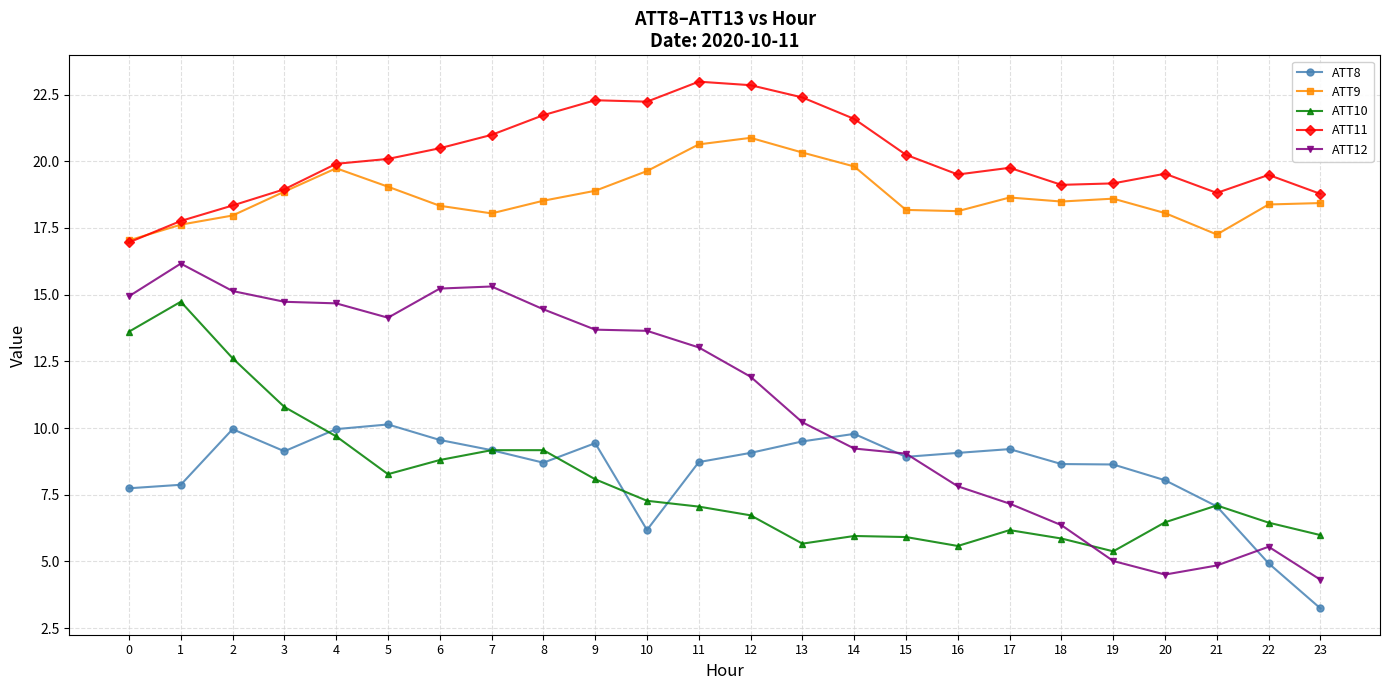

Which series has the widest spread of values?

ATT12